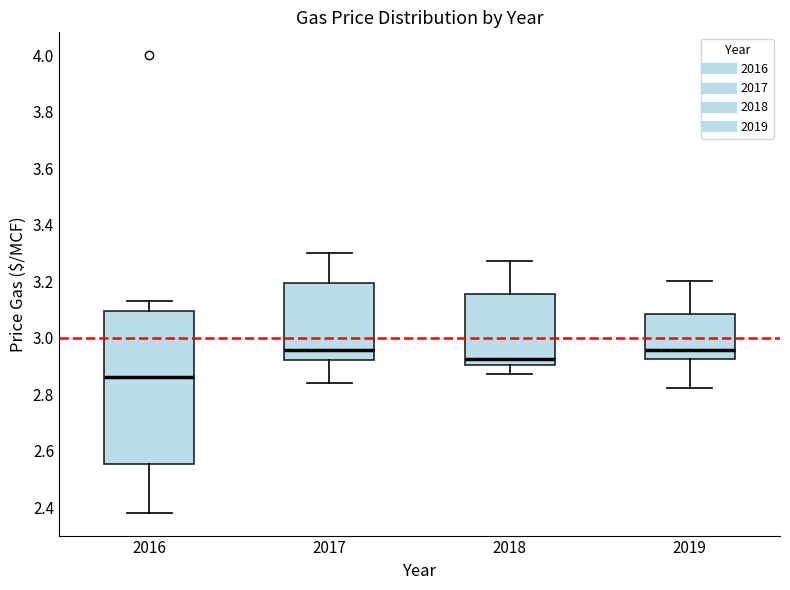

Where does the upper whisker of the box at x = 2016 end on the y-axis? The values are not printed on the chart, so give them approximately, as read against the axis.

3.14